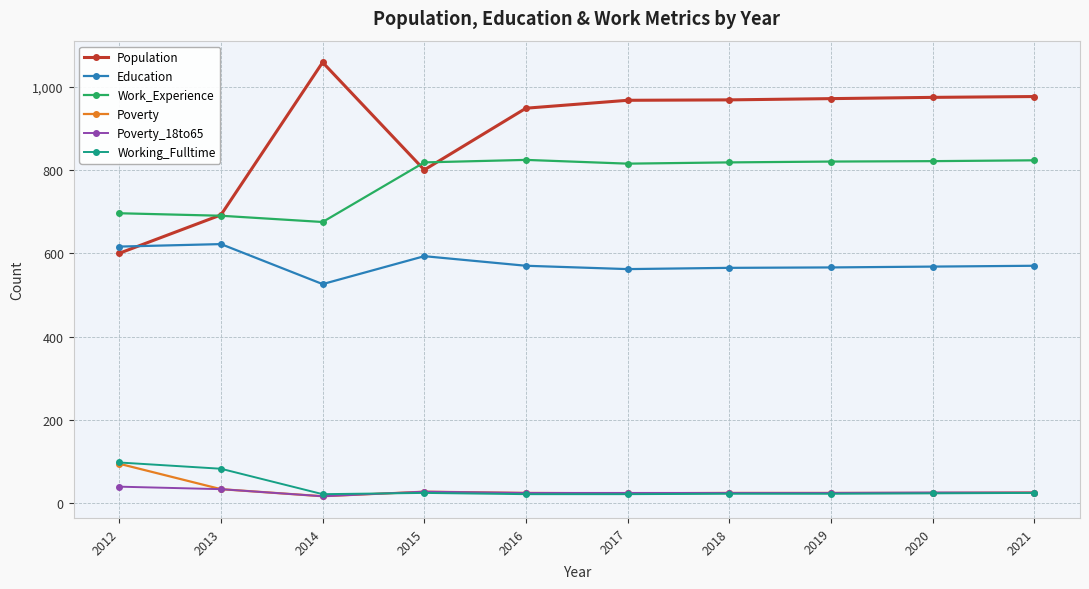

What is the spread (max minus min) of values at 2012?

656